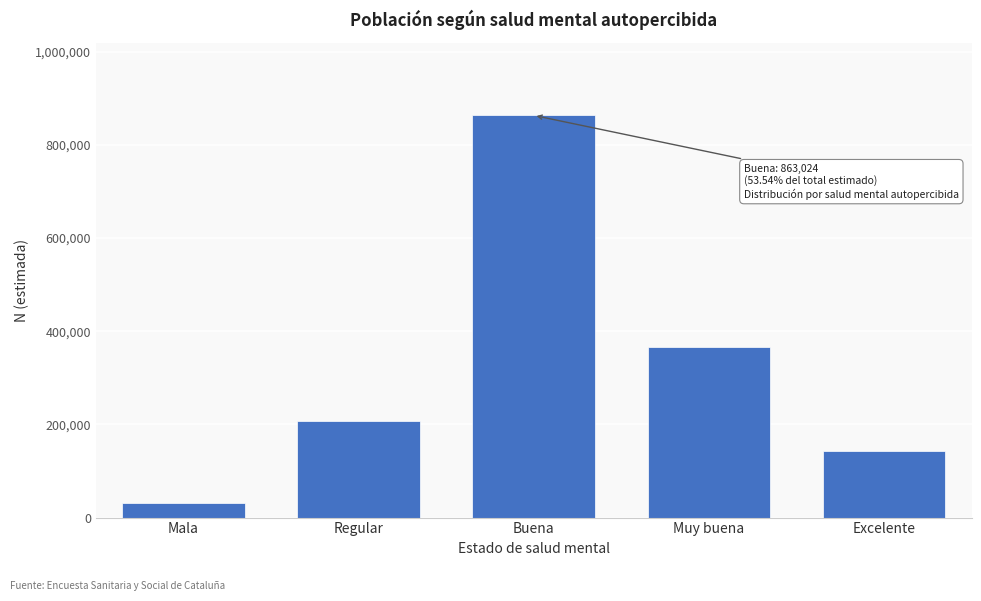

Reading right to left, transcribe all the data shown in this chart.

Excelente=143374	Muy buena=365892	Buena=863024	Regular=208024	Mala=31685